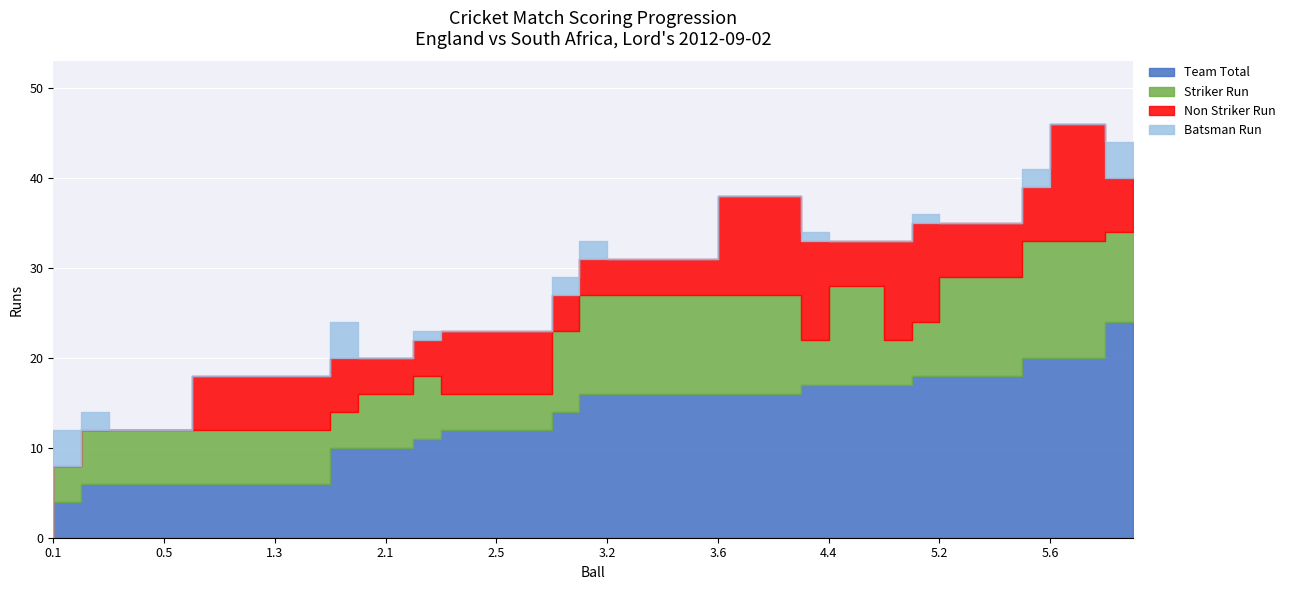

How many lines are shown in the chart?

4